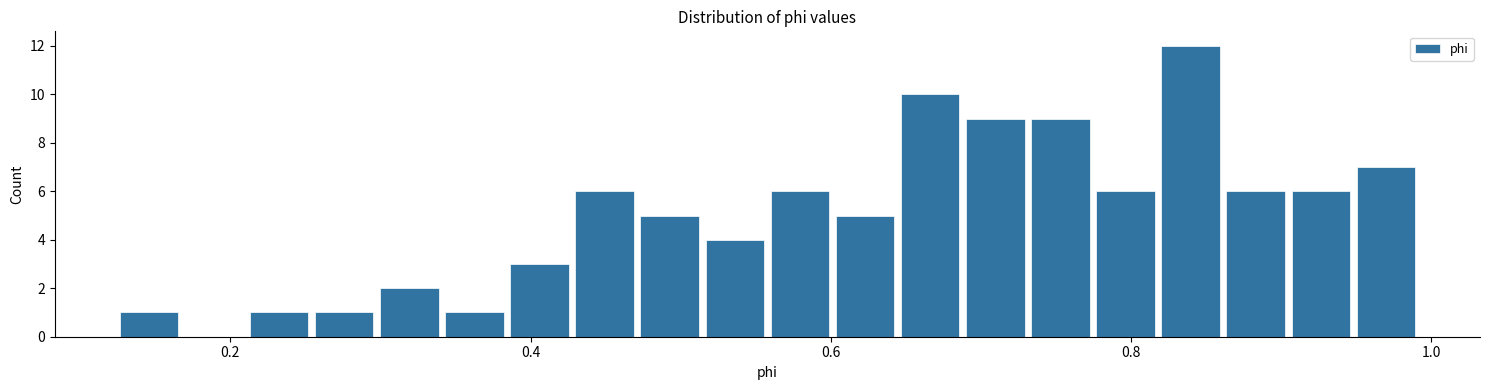

Around what value on the x-axis is the tallest bar? Give the approximate position of its centre, as read against the axis.

0.84